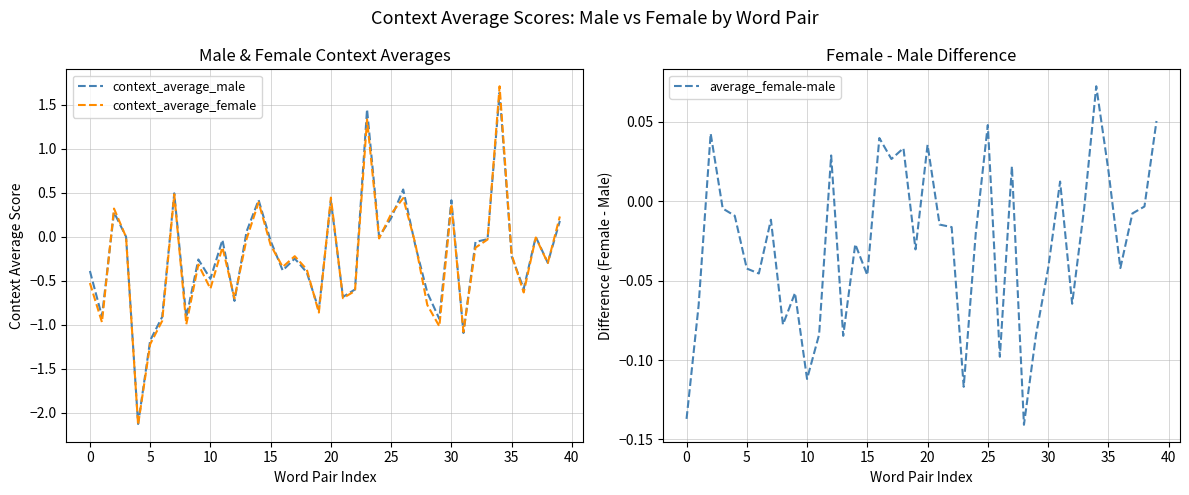

What are all the series names shown in the legend?

context_average_male, context_average_female, average_female-male